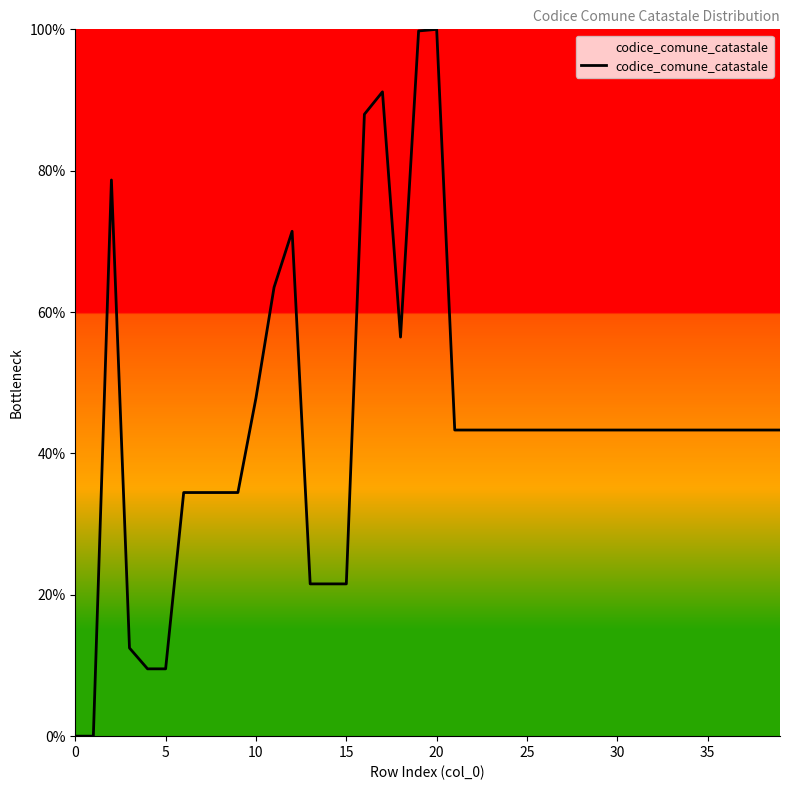

What is the difference between the maximum and minimum values?

100.0